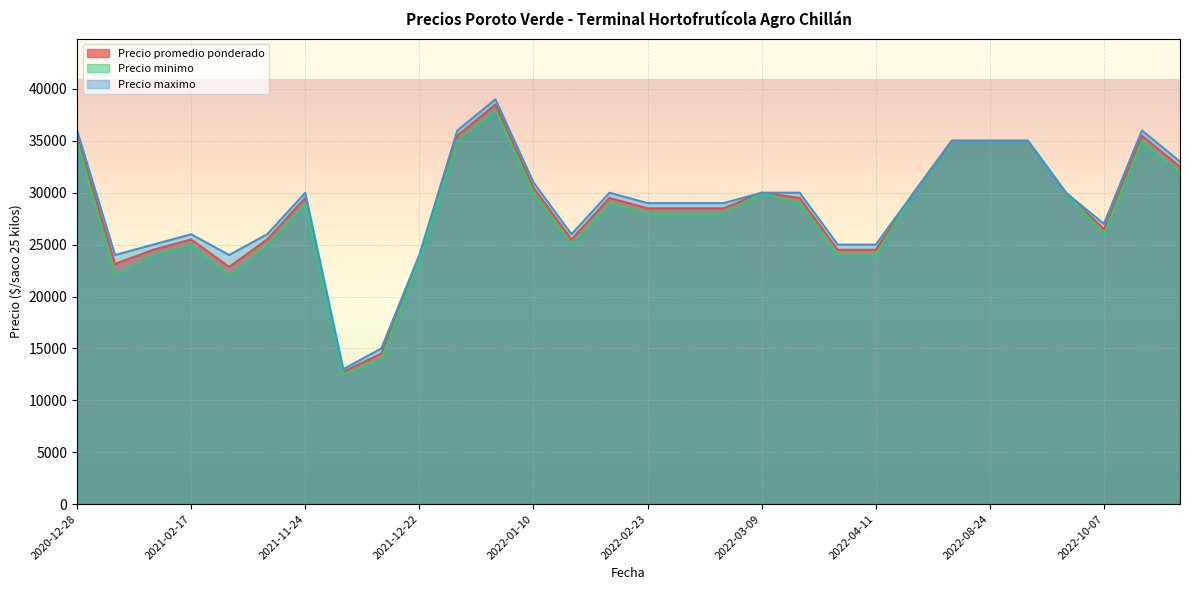

How many interior local peaks does the Precio maximo series have?

11